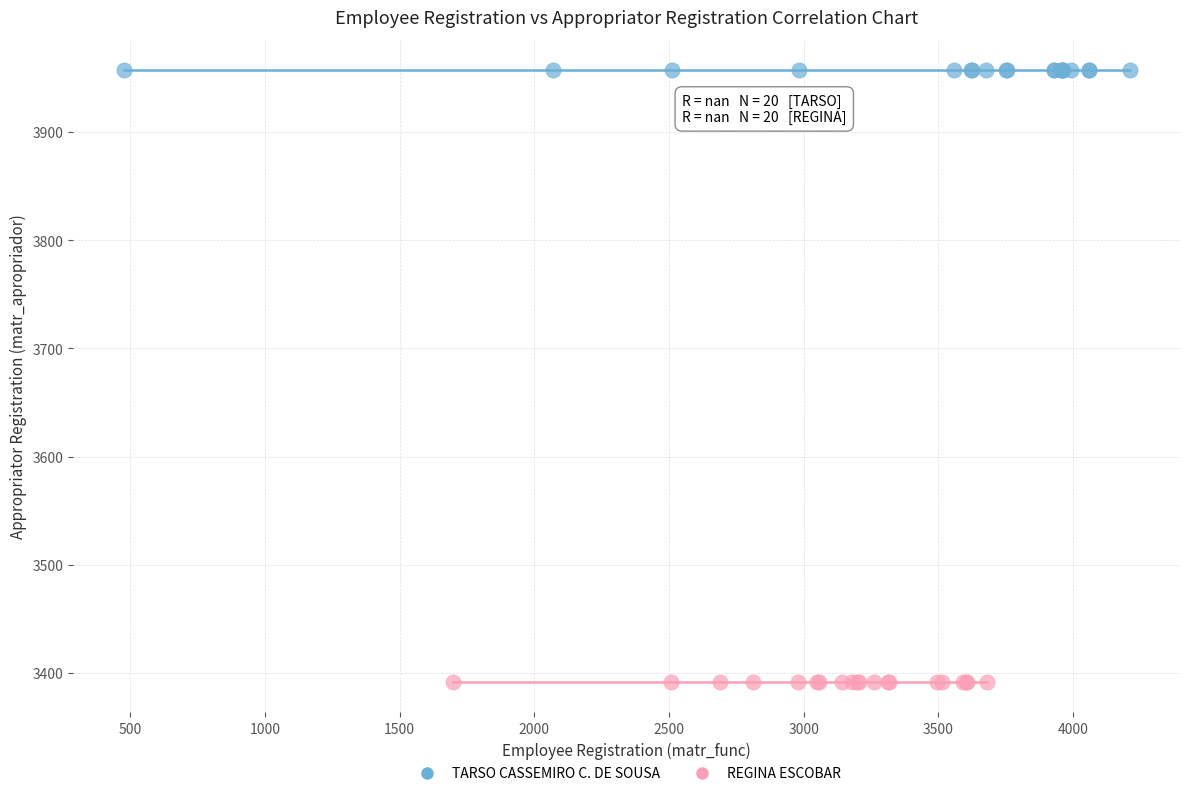

Which series reaches the maximum Y coordinate?

TARSO CASSEMIRO C. DE SOUSA